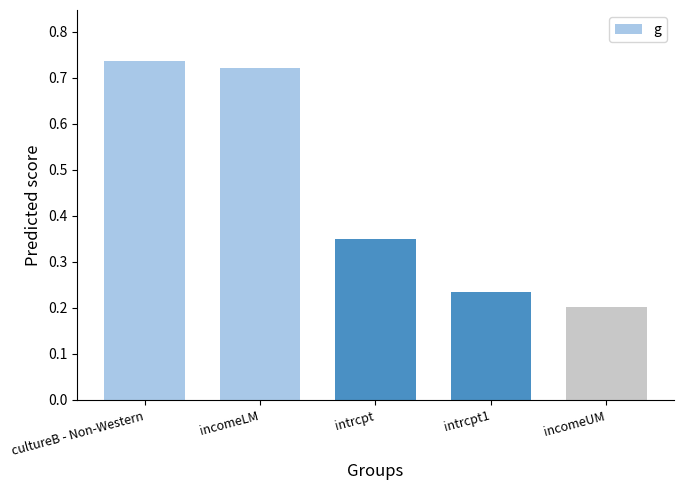

Between incomeUM and incomeLM, which is larger?

incomeLM